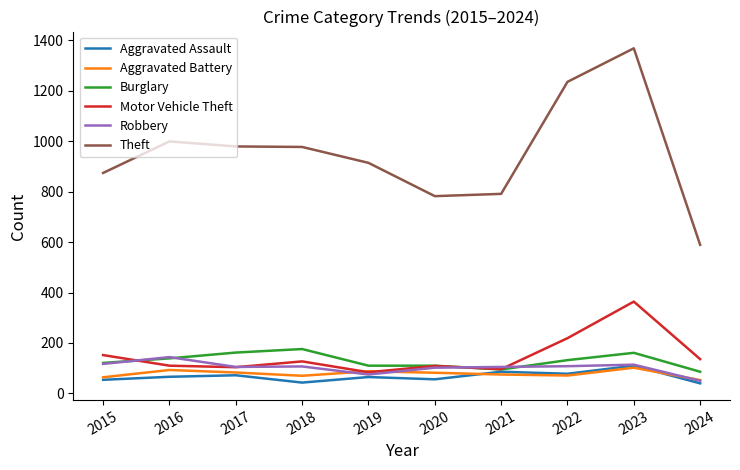

How many values in the Burglary series are below 132?

5